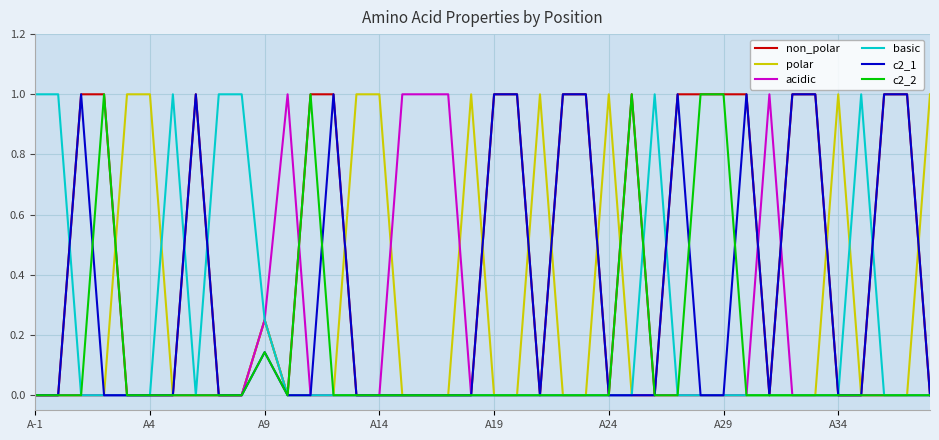

Which series has the largest total across all categories?

non_polar